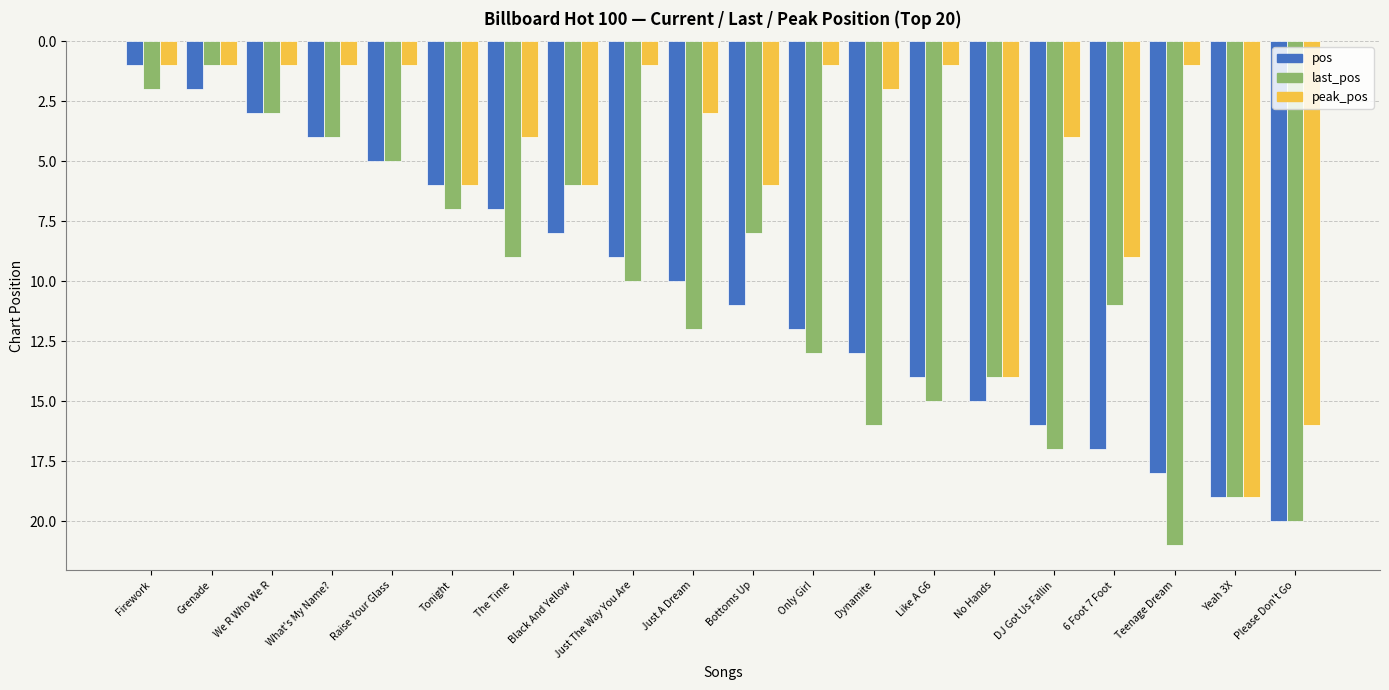

Which series has the widest spread of values?

last_pos